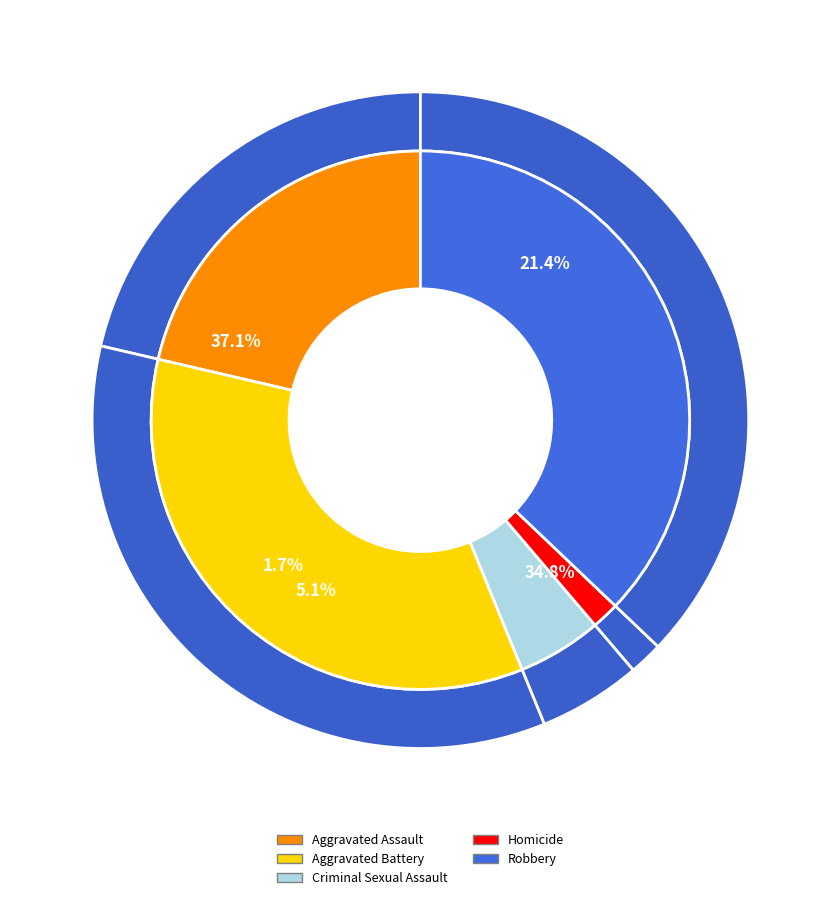

Is it true that Aggravated Battery is 48% of the pie?

False